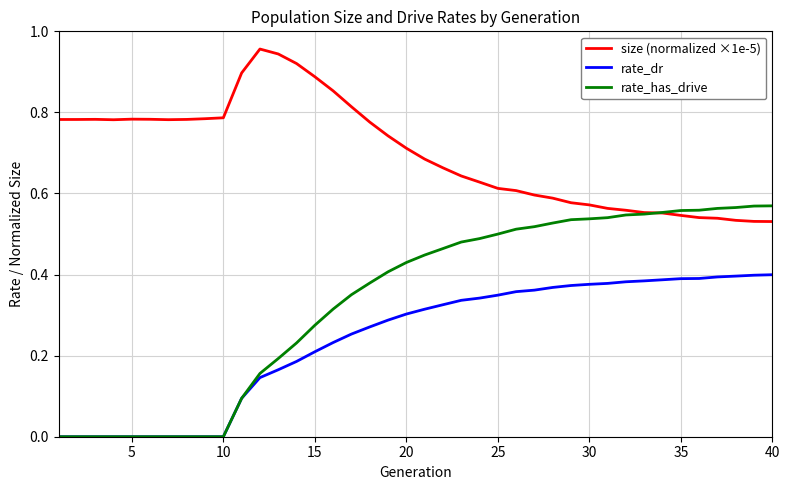

How many rate_dr values are between 0 and 1?

40